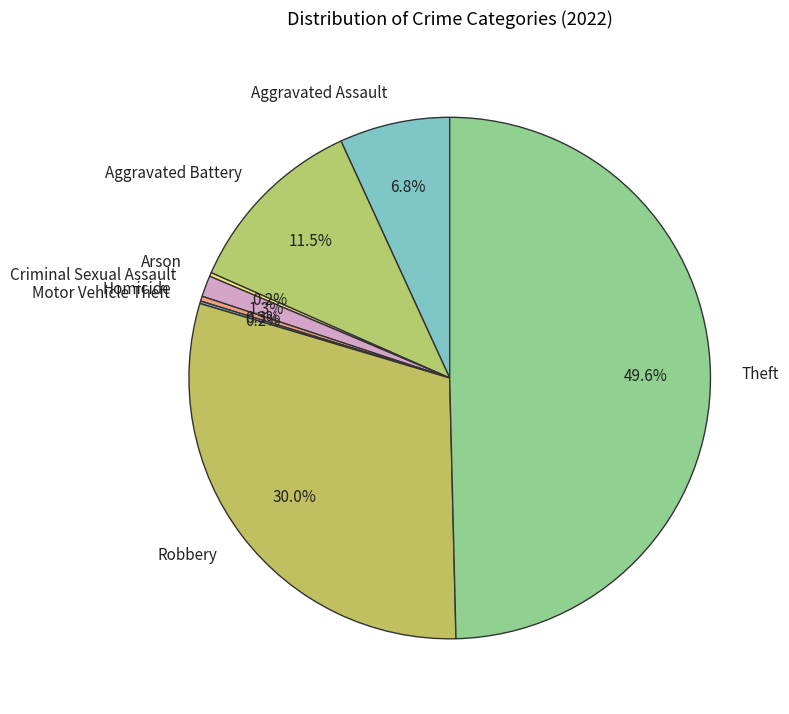

Does Aggravated Battery account for over 50% of the chart?

No